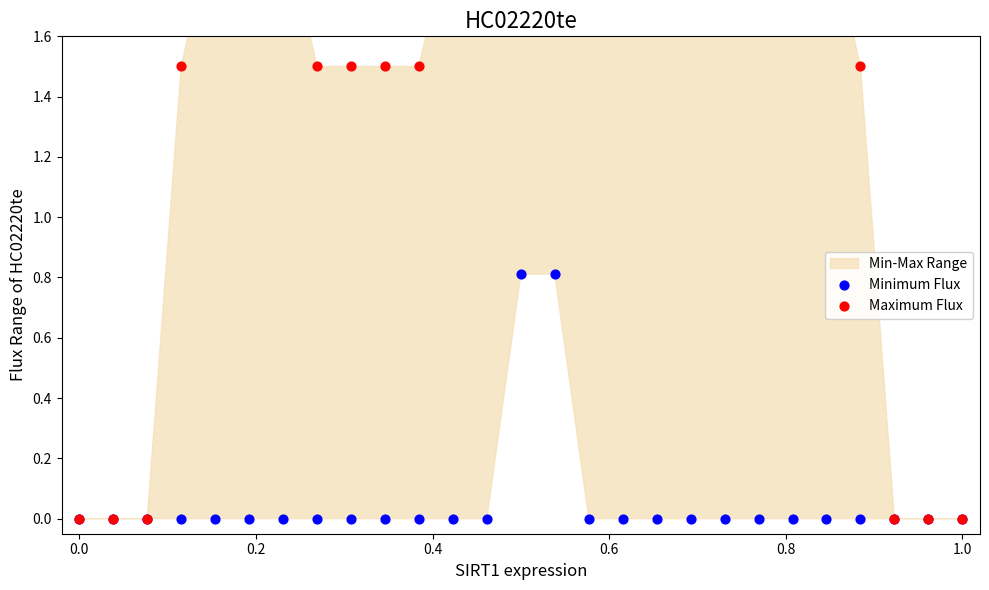

At how many categories does at least one series exceed 0?

21